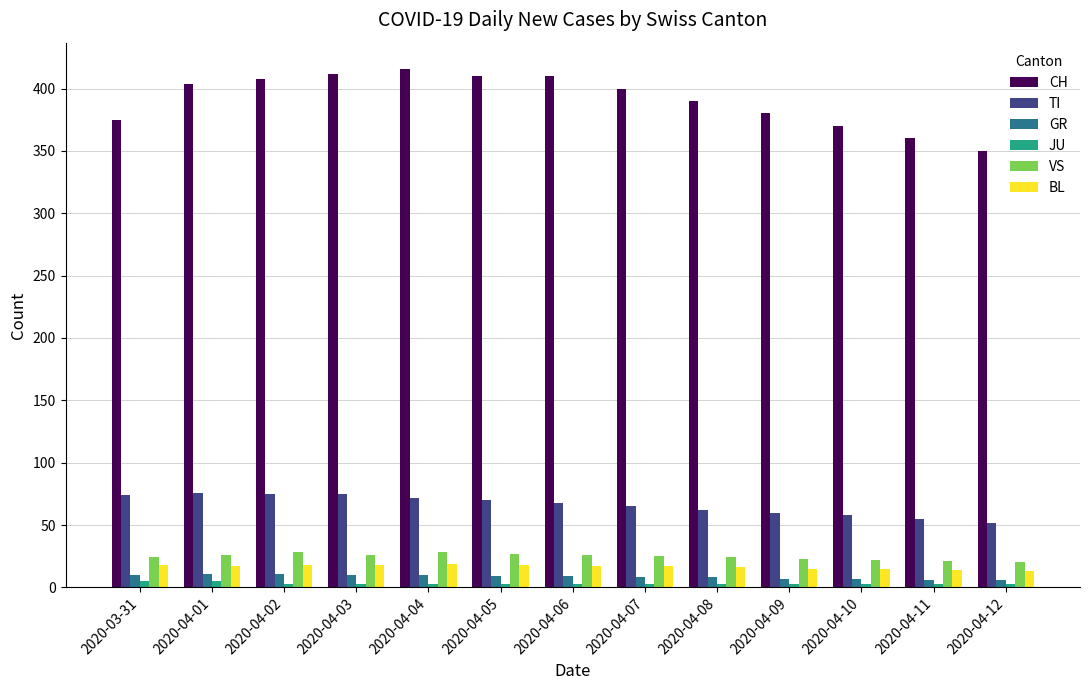

Which series has the widest spread of values?

CH